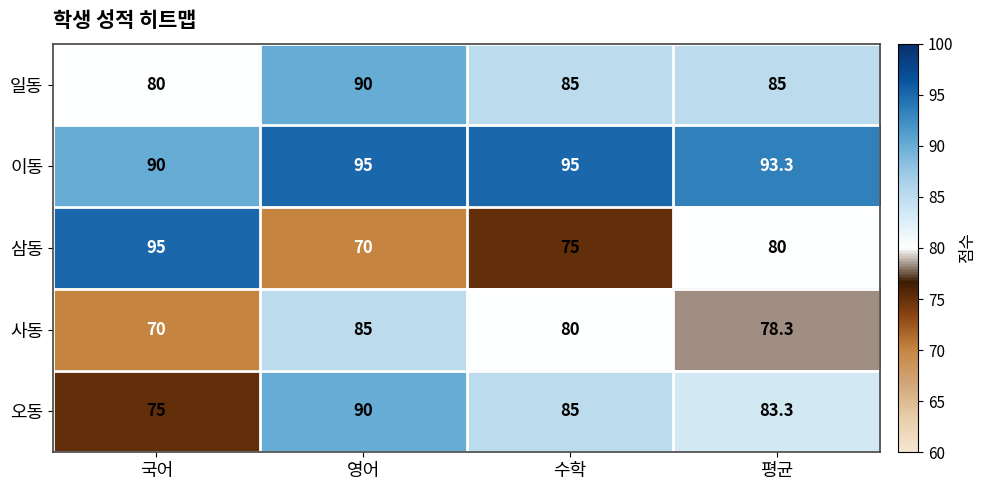

What is the minimum value for 삼동?

70.0